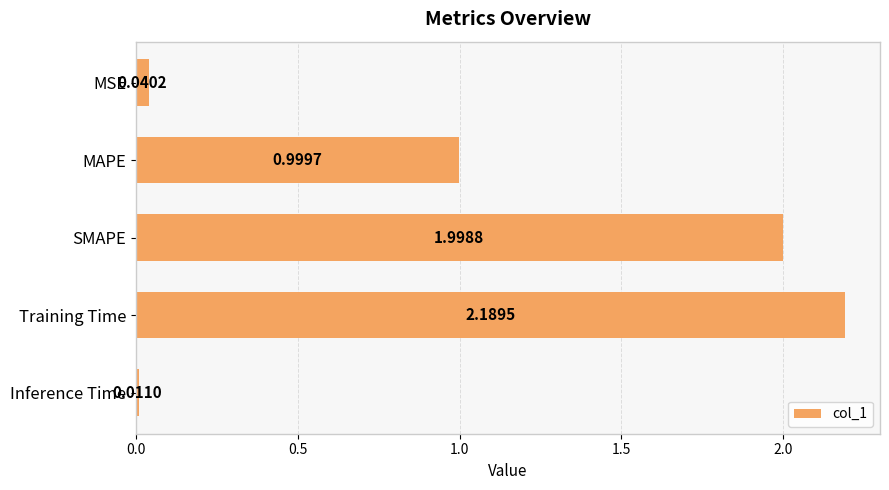

List the labels in order of value, smallest first.

Inference Time, MSE, MAPE, SMAPE, Training Time